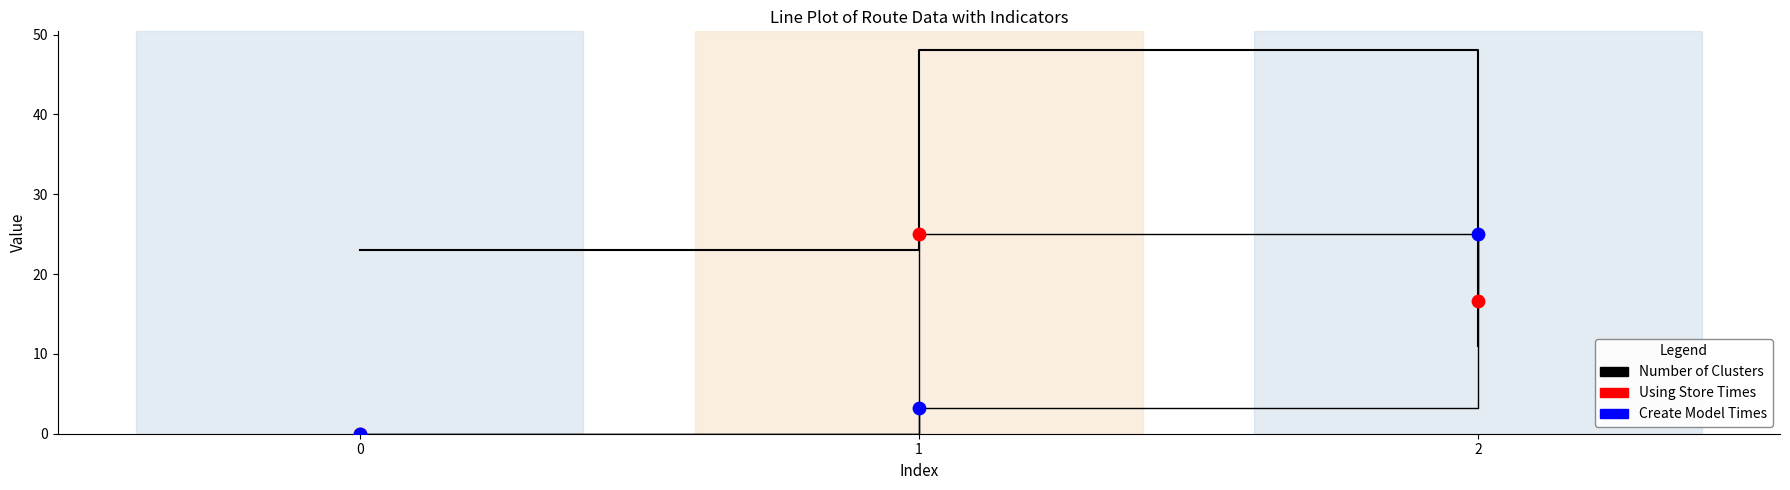

What are all the series names shown in the legend?

Number of Clusters, Using Store Times, Create Model Times